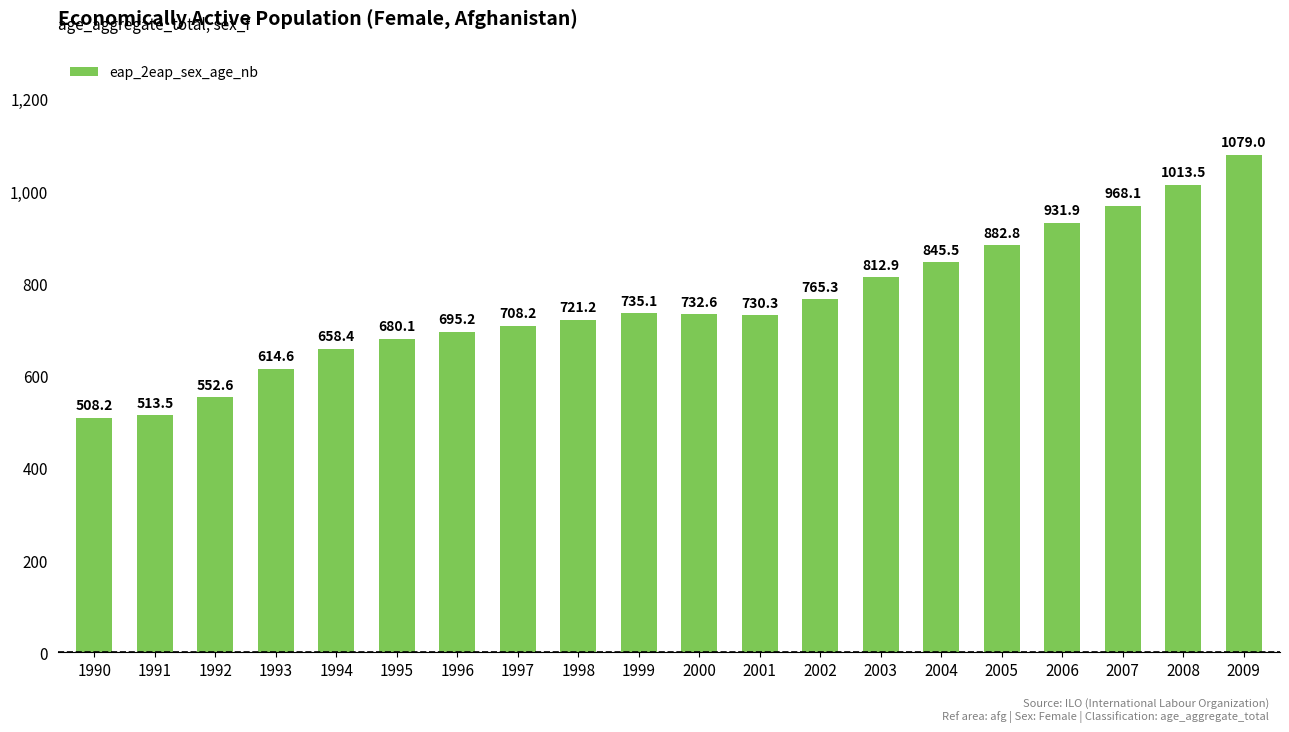

Which label corresponds to the smallest value in the chart?

1990